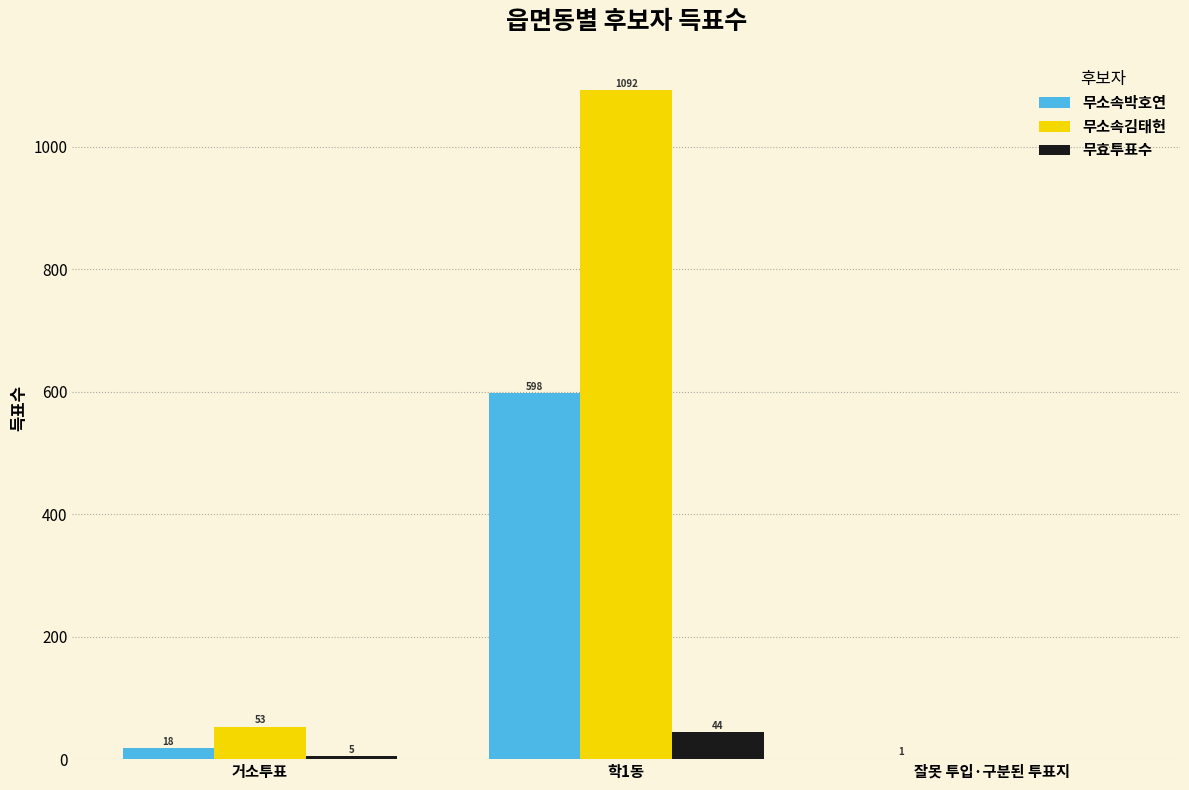

How many groups of bars are there?

3